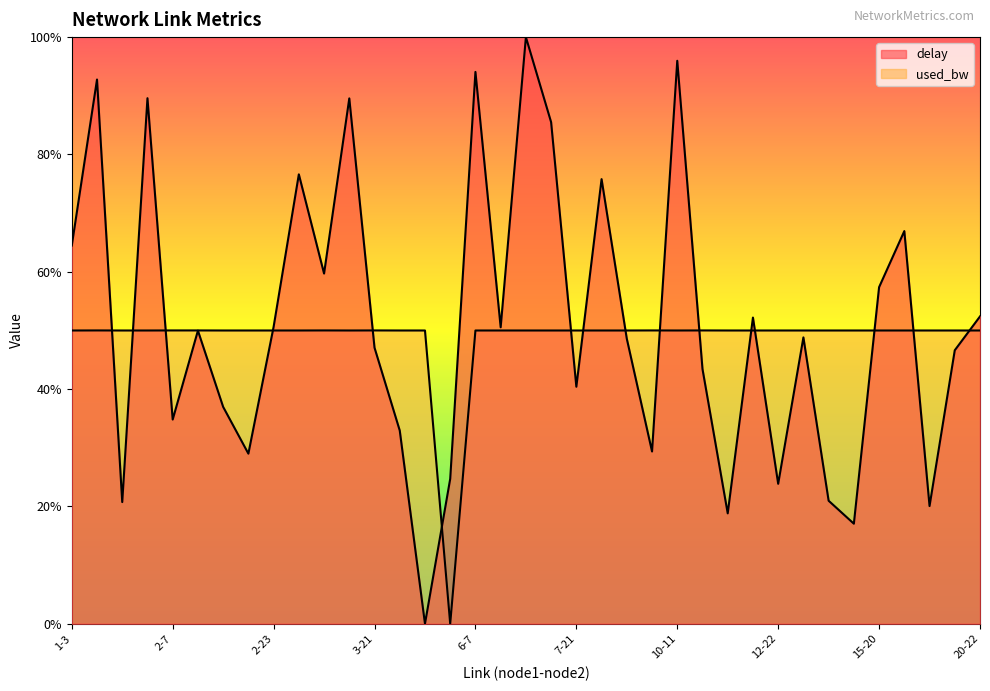

What is the average value of the delay series?

0.5